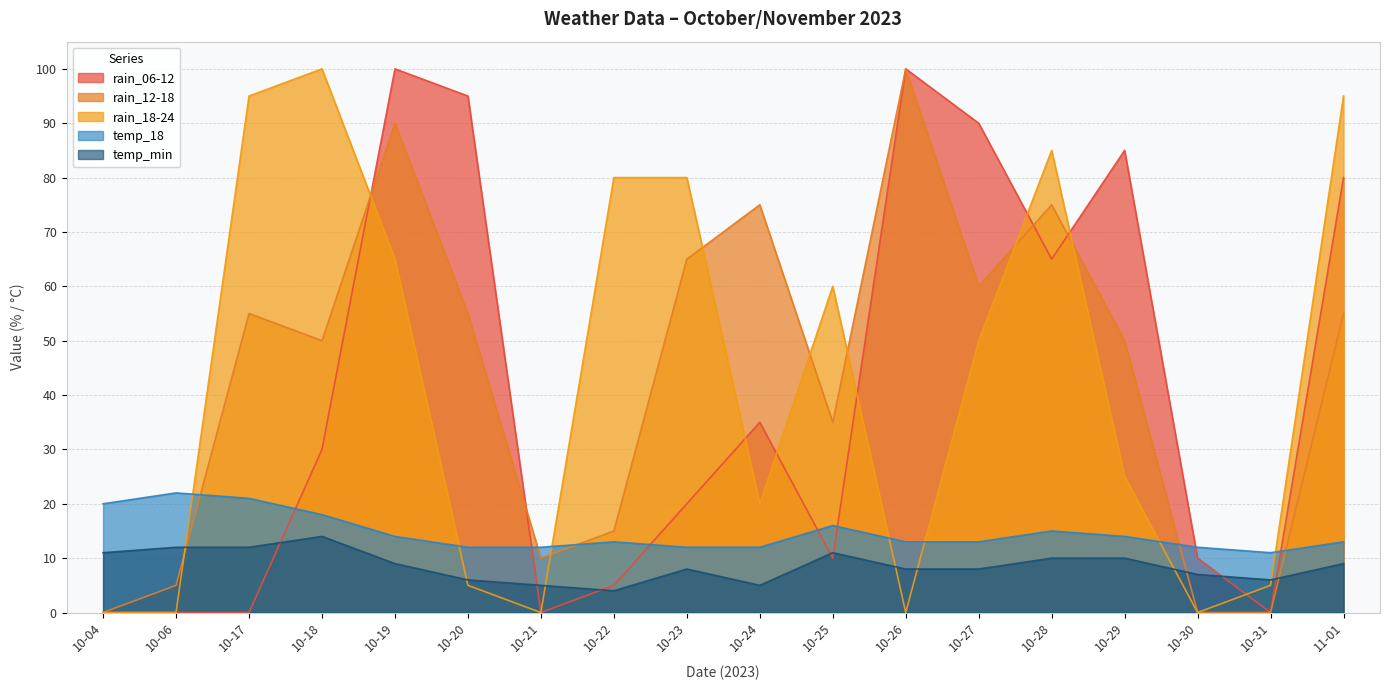

Between 10-20 and 10-28, which is larger?

10-20